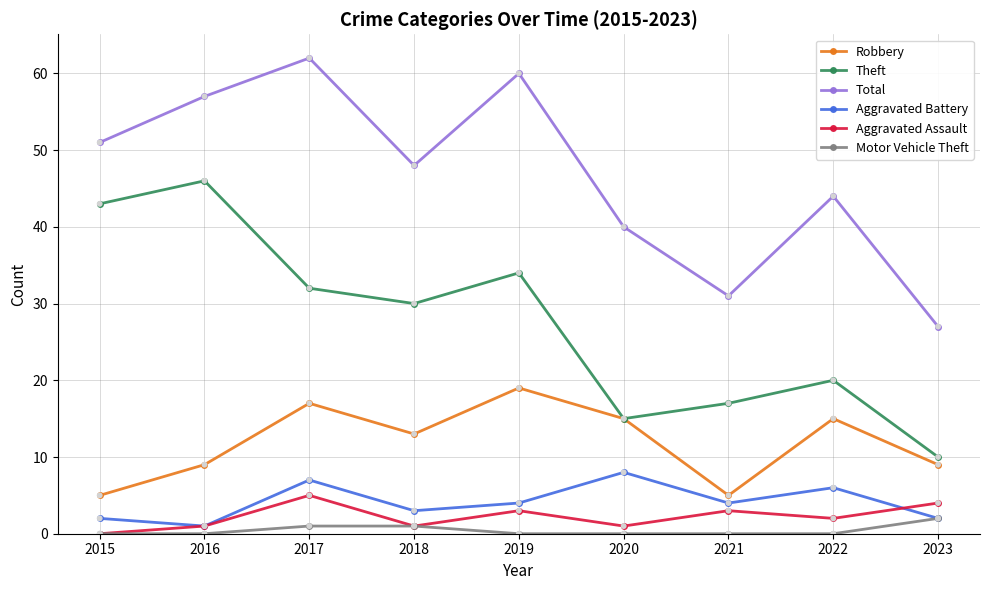

What is the difference between the highest and lowest values at 2019?

60